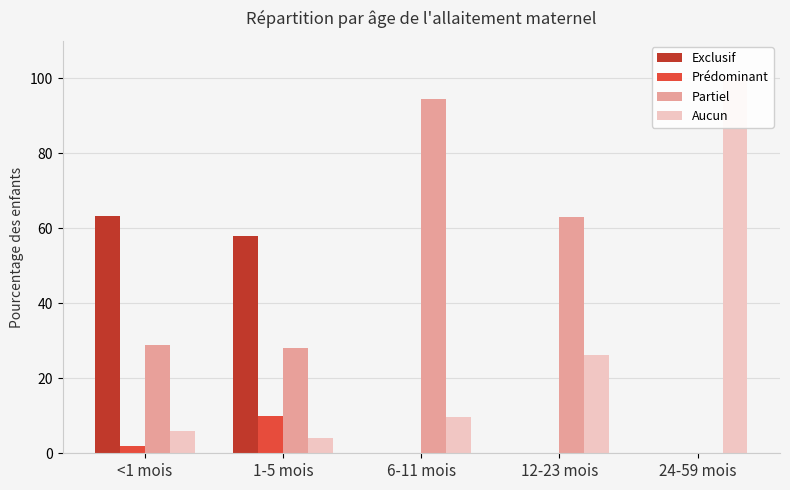

At which category is the sum across all series the highest?

6-11 mois